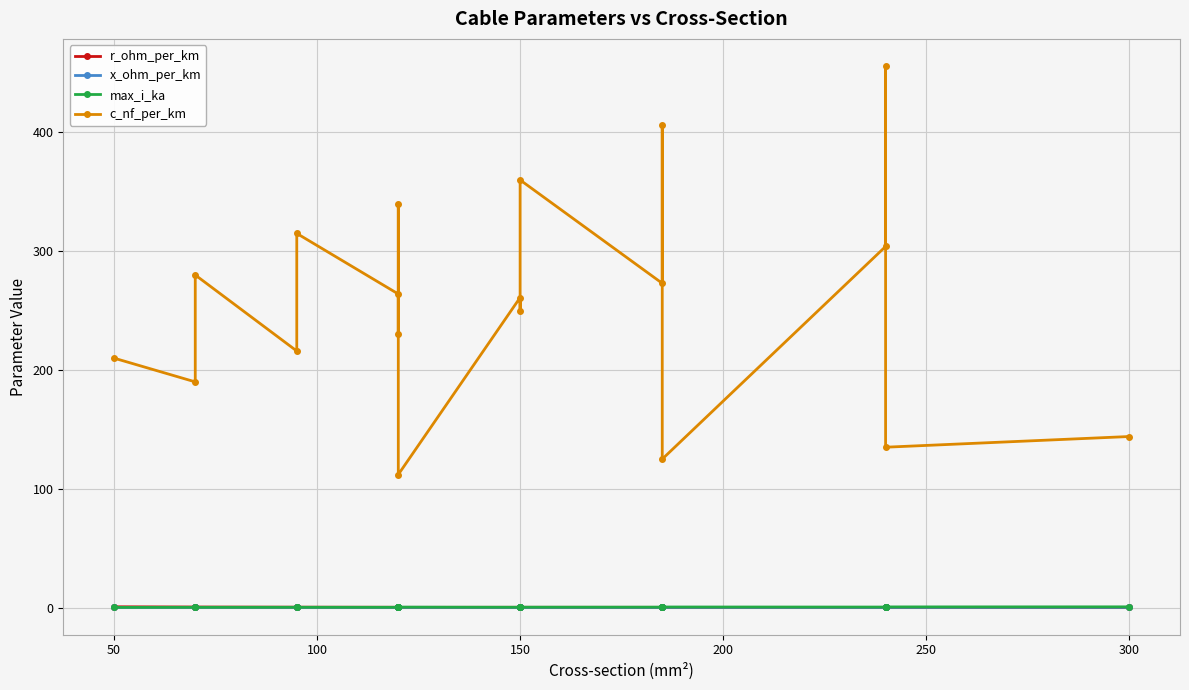

The value of x_ohm_per_km at 250 is 0.1. True or false?

False